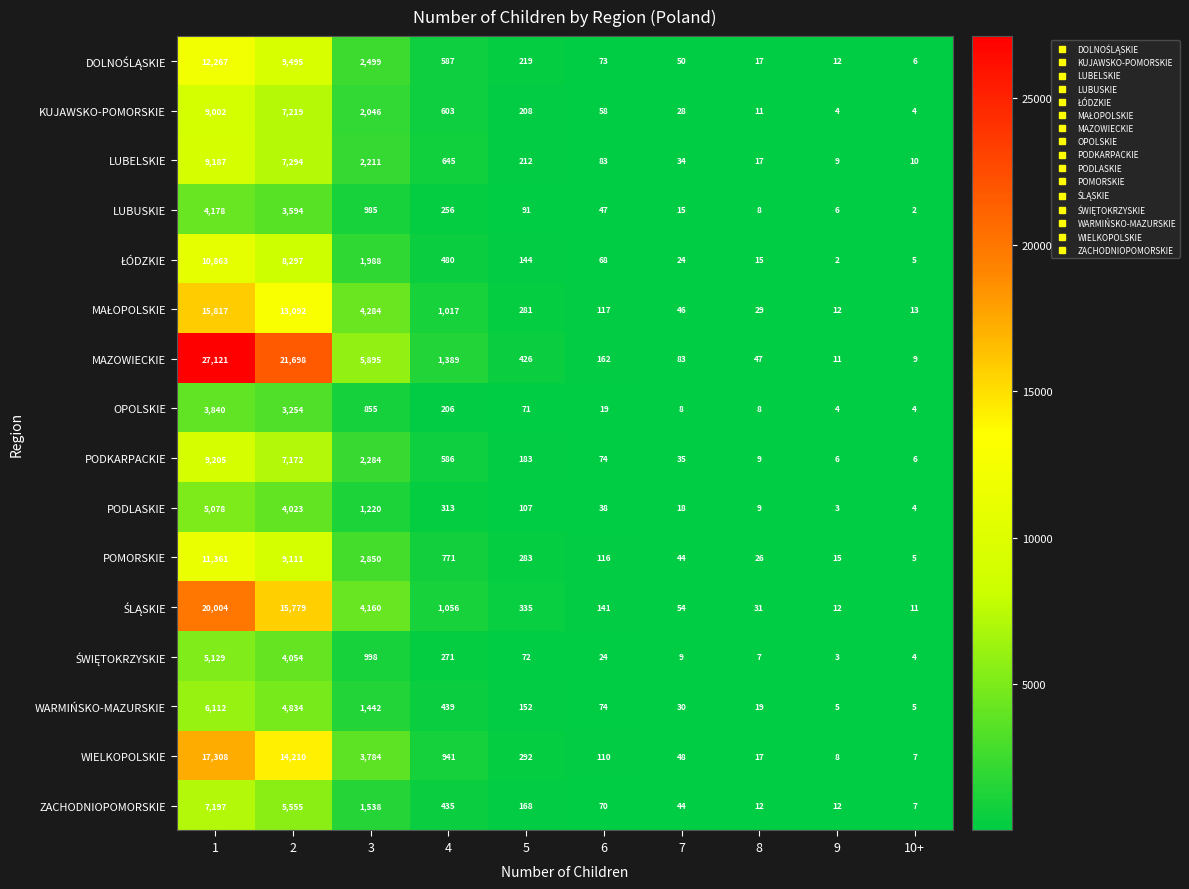

Where is PODKARPACKIE nearest to the value 4605?

3